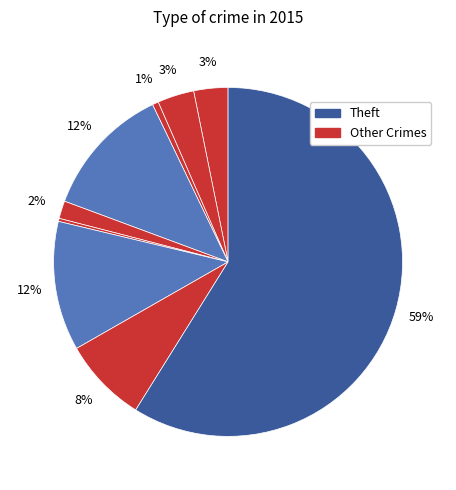

How many slices are in this pie chart?

9